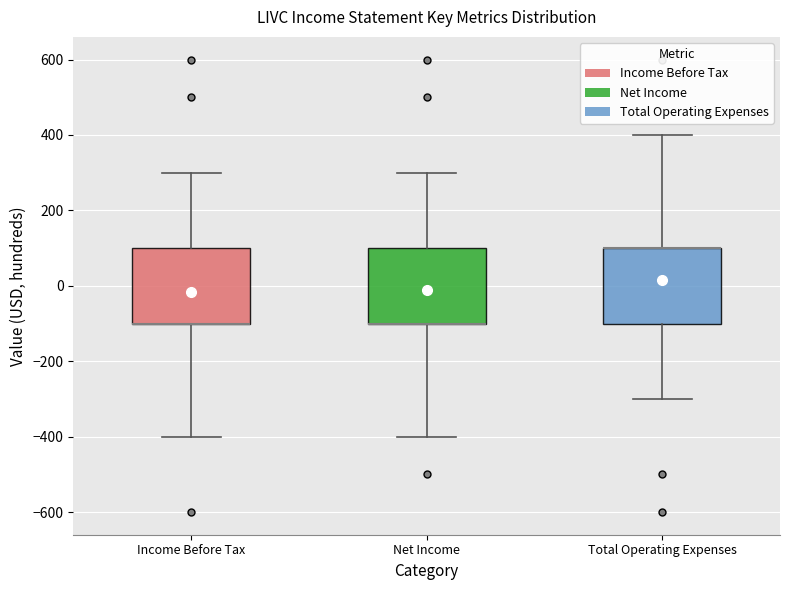

Reading left to right, read every box against the y-axis: the position of its median line, the range the box covers, and the ends of its whiskers. The values are not printed on the chart, so give them approximately, as read against the axis.

Income Before Tax: median -100 (drawn on the box's lower edge), box -100 to 100, whiskers -400 to 300
Net Income: median -100 (drawn on the box's lower edge), box -100 to 100, whiskers -400 to 300
Total Operating Expenses: median 100 (drawn on the box's upper edge), box -100 to 100, whiskers -300 to 400